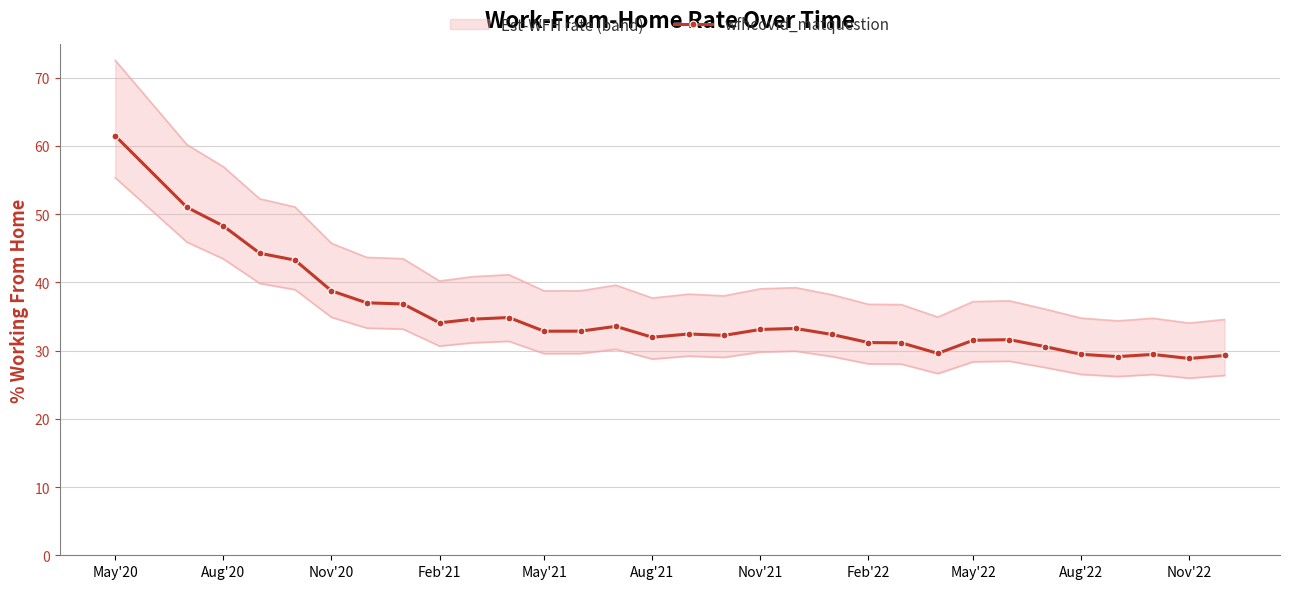

Does the chart have visible grid lines?

Yes